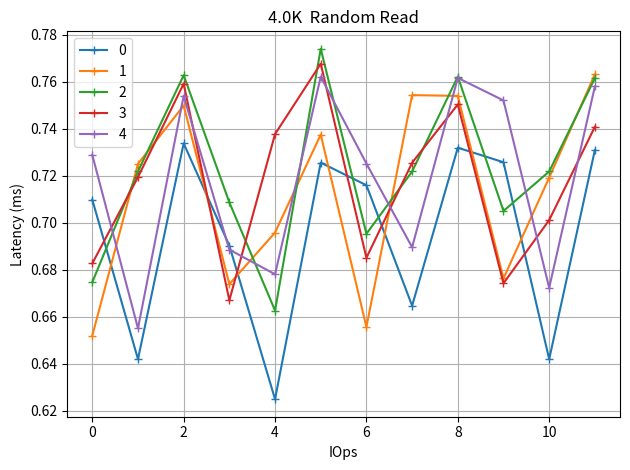

How many distinct data groups are displayed?

5